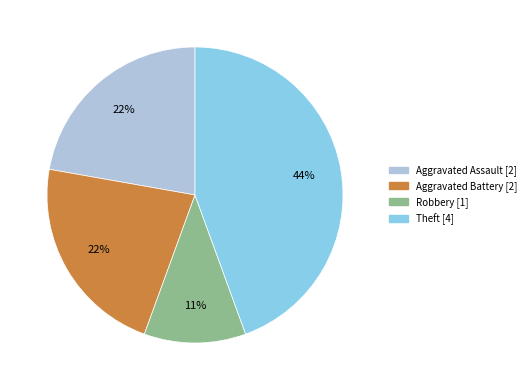

To the nearest percent, what is the average slice percentage?

25%